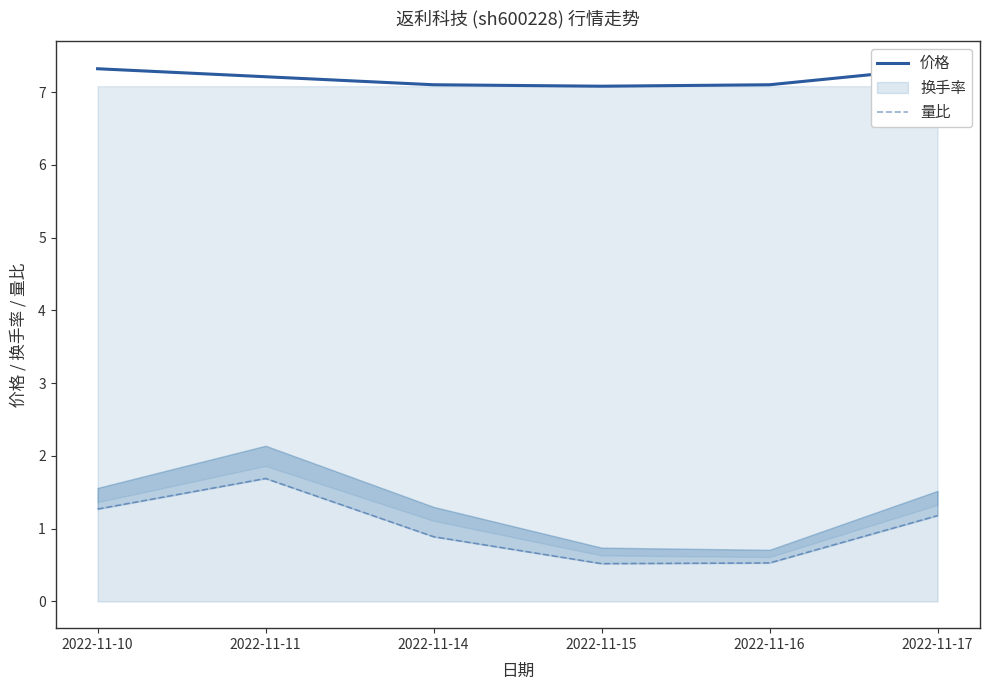

True or false: 价格 and 量比 cross at least once.

False